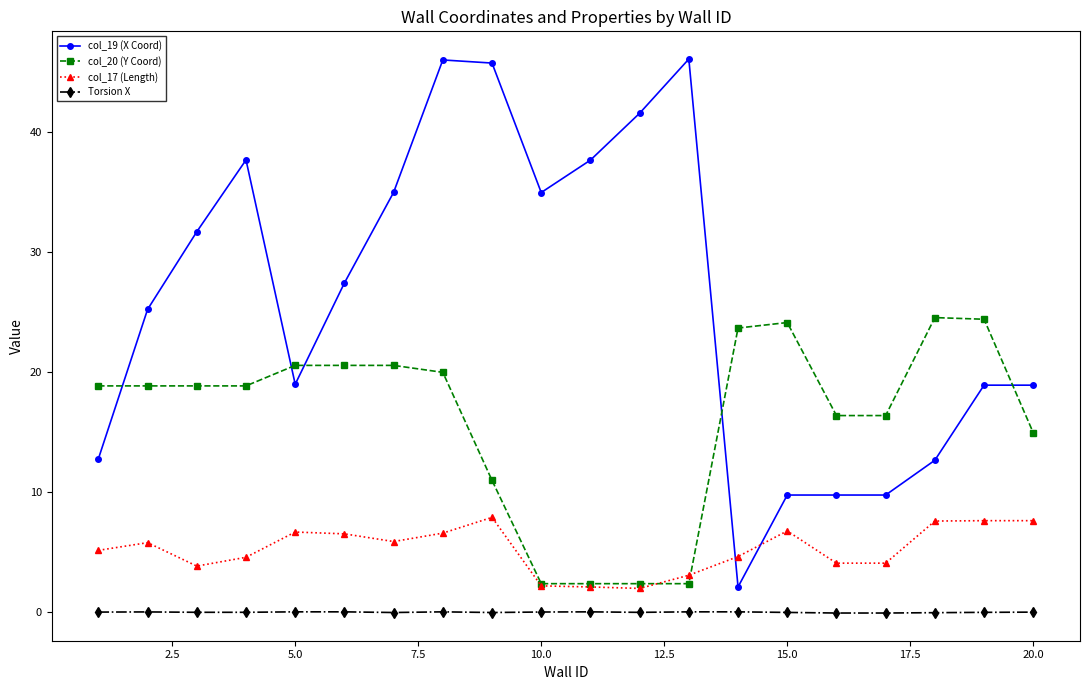

What is the greatest value displayed?

46.1